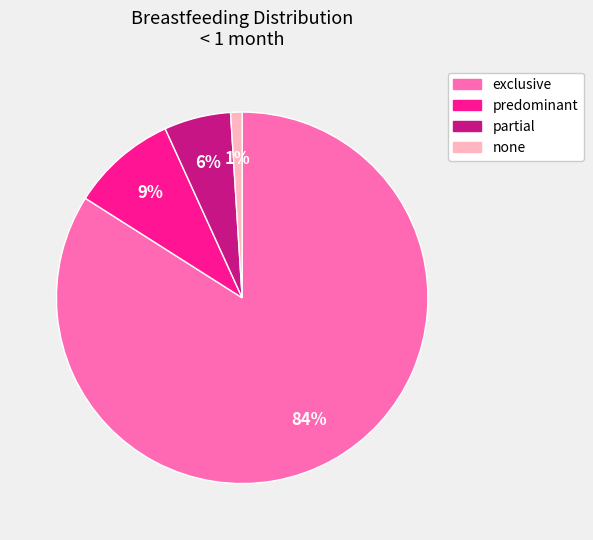

Combined, do none and partial account for over 50%?

No